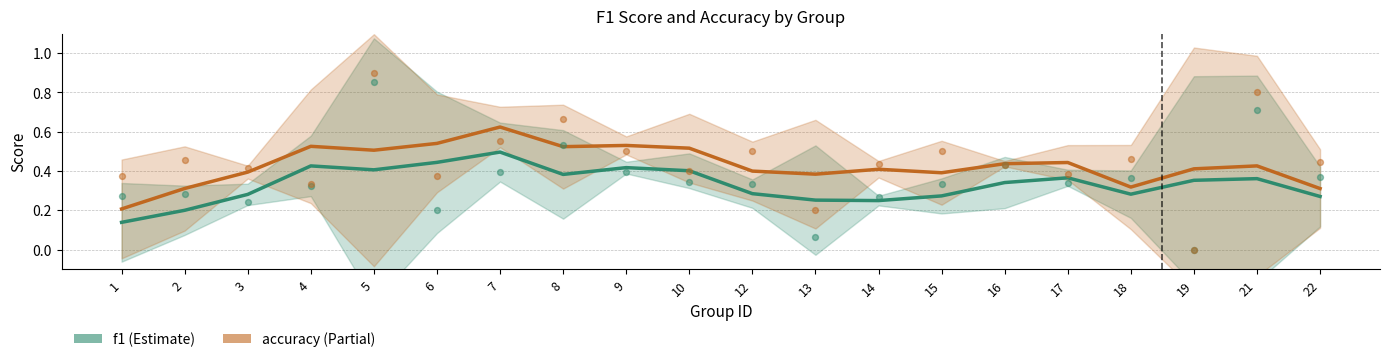

Which series has the largest total across all categories?

accuracy